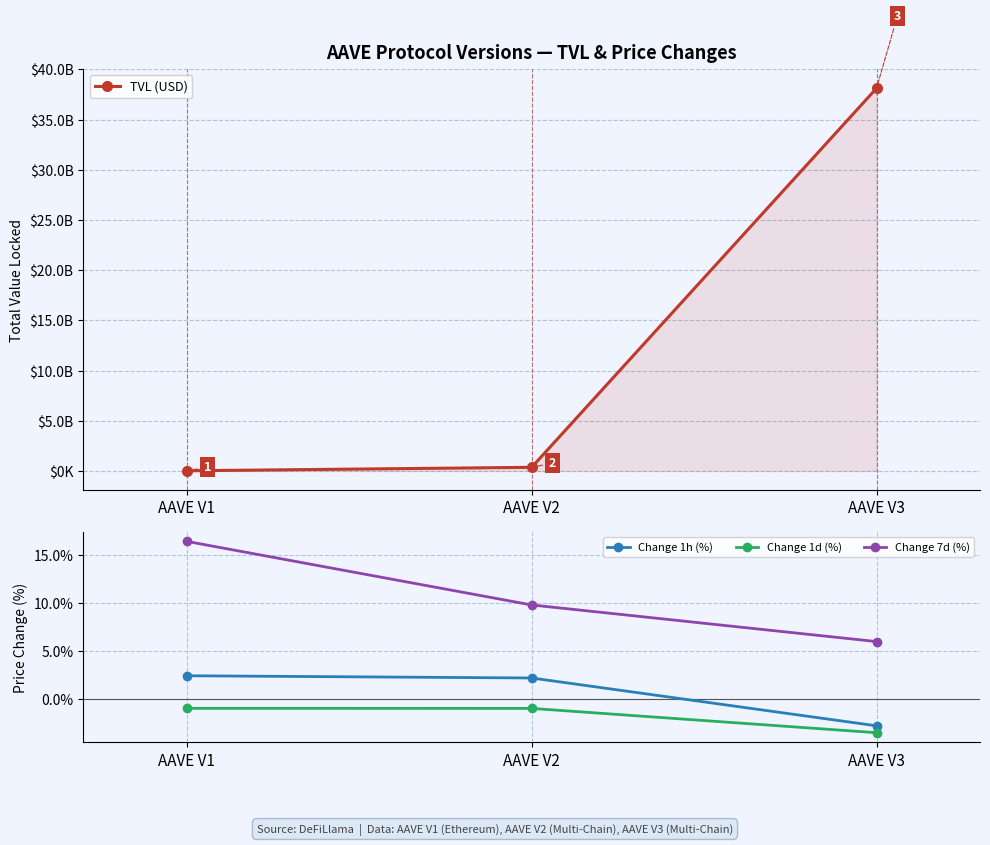

At which category does the chart reach its peak across all series?

AAVE V3